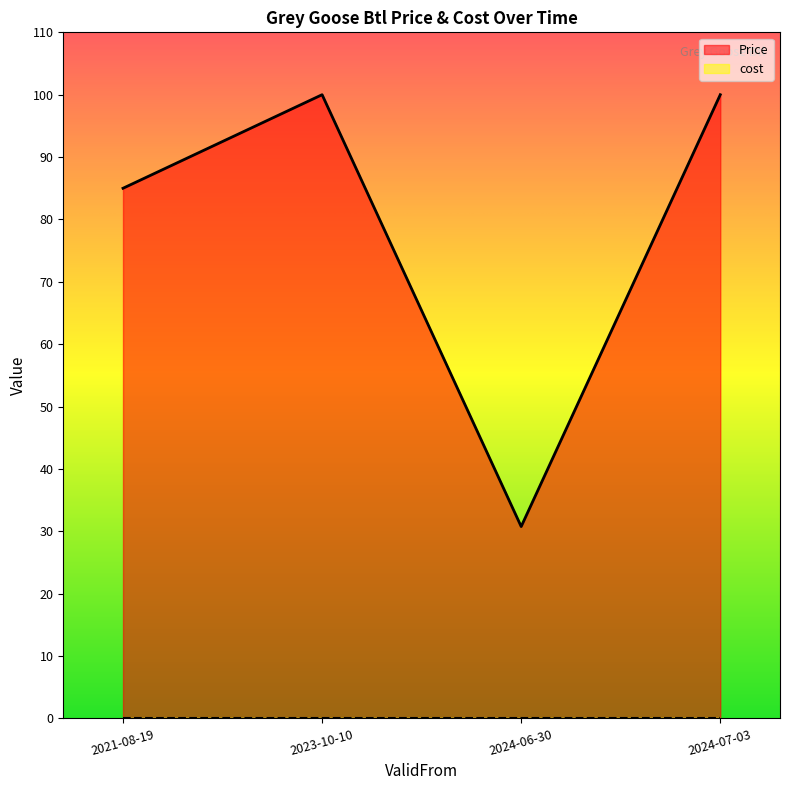

How many lines are shown in the chart?

2